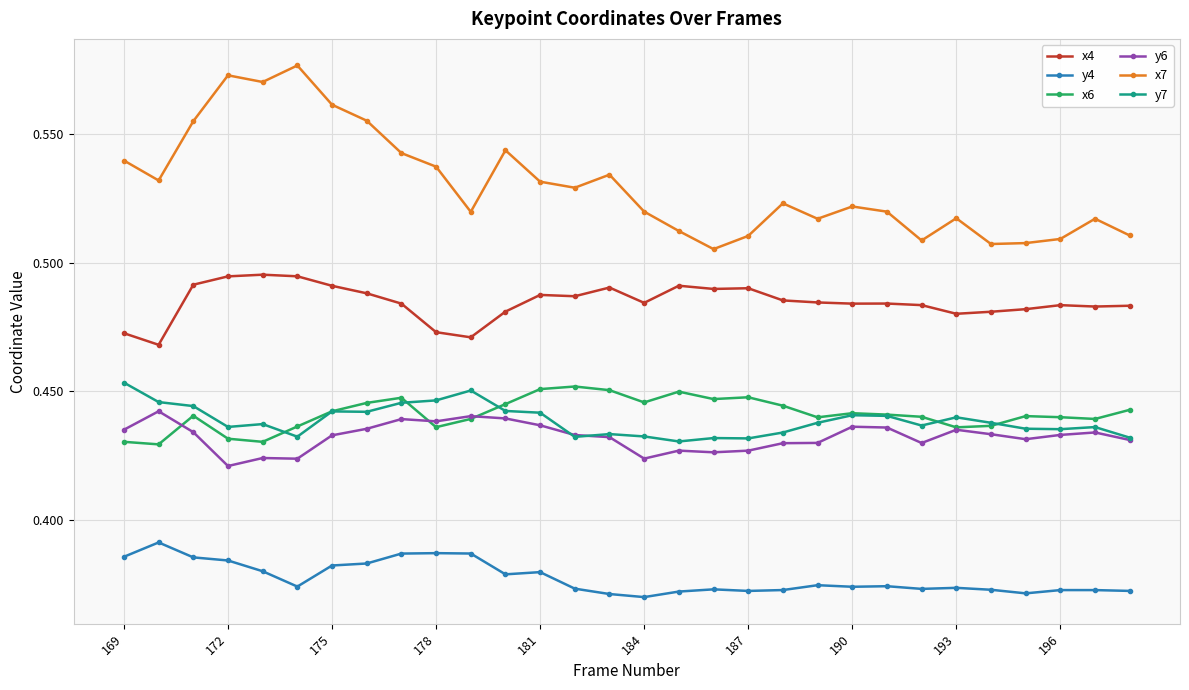

True or false: x4 and x7 cross at least once.

False